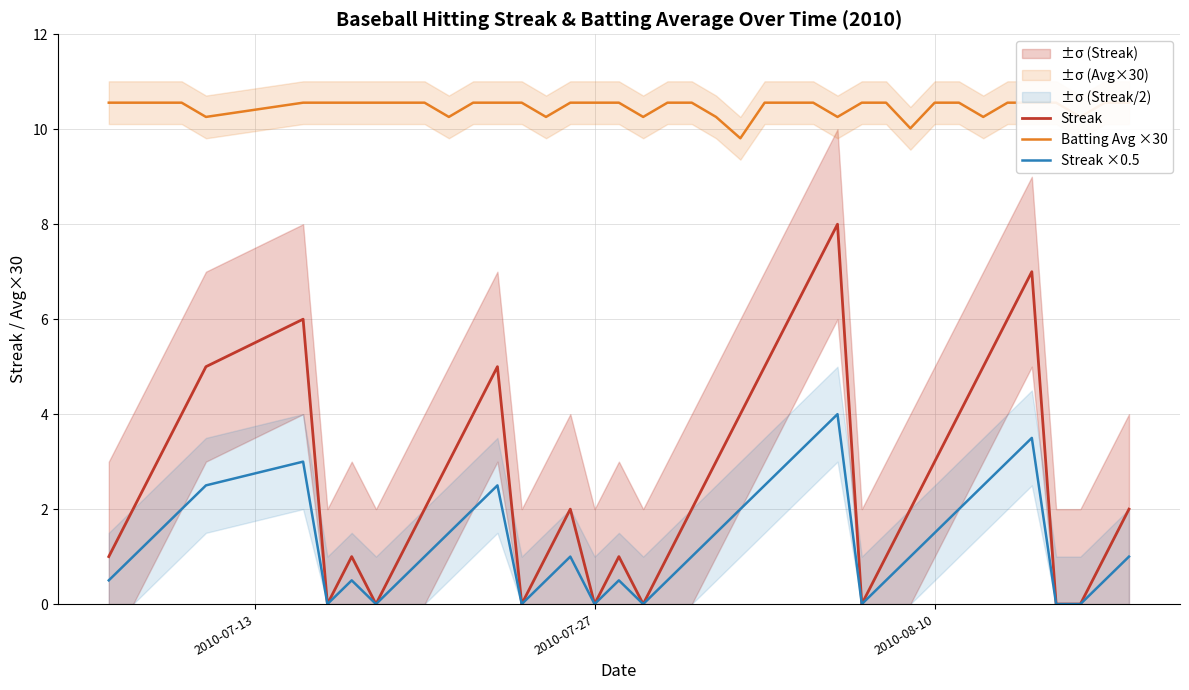

Reading right to left, transcribe all the data shown in this chart.

Streak: 2.0	1.0	0.0	0.0	7.0	6.0	5.0	4.0	3.0	2.0	1.0	0.0	8.0	7.0	6.0	5.0	4.0	3.0	2.0	1.0	0.0	1.0	0.0	2.0	1.0	0.0	5.0	4.0	3.0	2.0	1.0	0.0	1.0	0.0	6.0	5.0	4.0	3.0	2.0	1.0
Batting Avg ×30: 10.6	10.6	10.3	10.6	10.6	10.6	10.3	10.6	10.6	10.0	10.6	10.6	10.3	10.6	10.6	10.6	9.8	10.3	10.6	10.6	10.3	10.6	10.6	10.6	10.3	10.6	10.6	10.6	10.3	10.6	10.6	10.6	10.6	10.6	10.6	10.3	10.6	10.6	10.6	10.6
Streak ×0.5: 1.0	0.5	0.0	0.0	3.5	3.0	2.5	2.0	1.5	1.0	0.5	0.0	4.0	3.5	3.0	2.5	2.0	1.5	1.0	0.5	0.0	0.5	0.0	1.0	0.5	0.0	2.5	2.0	1.5	1.0	0.5	0.0	0.5	0.0	3.0	2.5	2.0	1.5	1.0	0.5